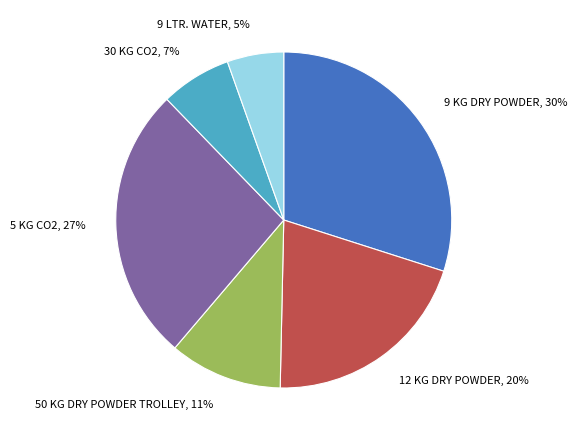

True or false: 50 KG DRY POWDER TROLLEY accounts for 11% of the total.

True